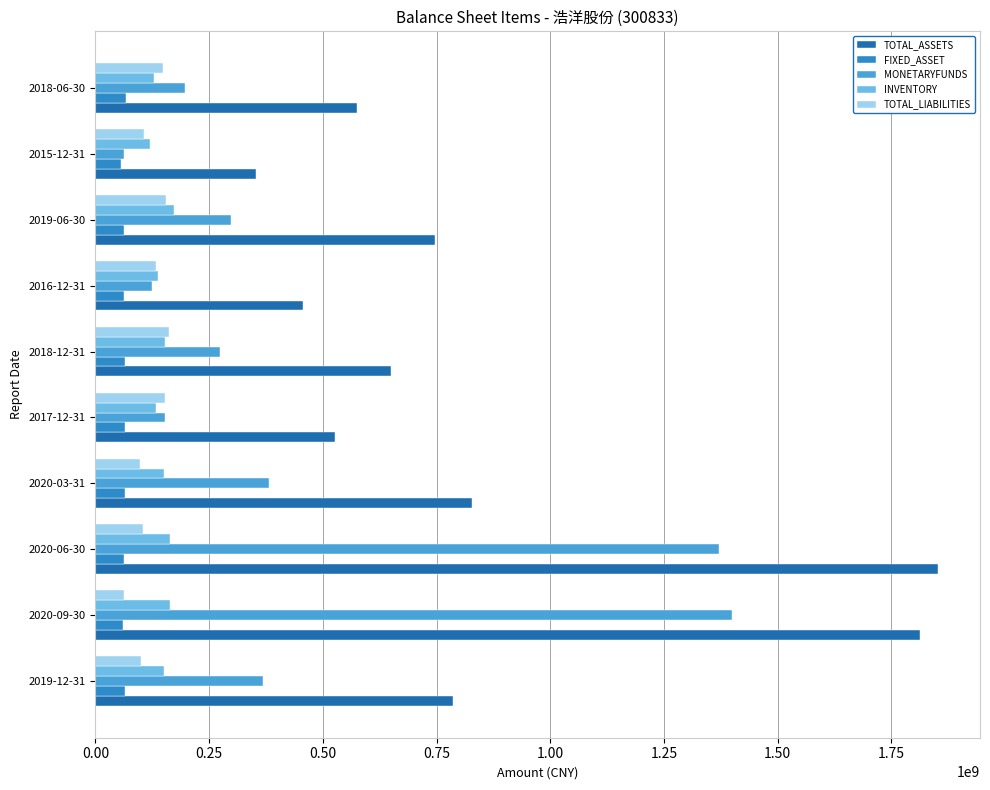

What is the difference between the maximum and minimum values in the FIXED_ASSET series?

9863463.4